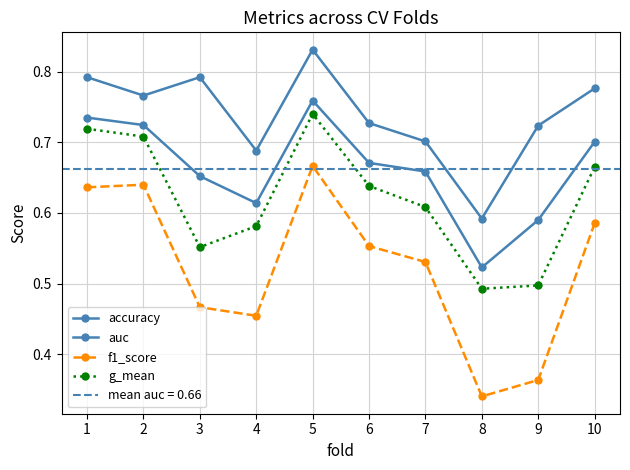

What is the difference between the second highest and second lowest values in the f1_score series?

0.3